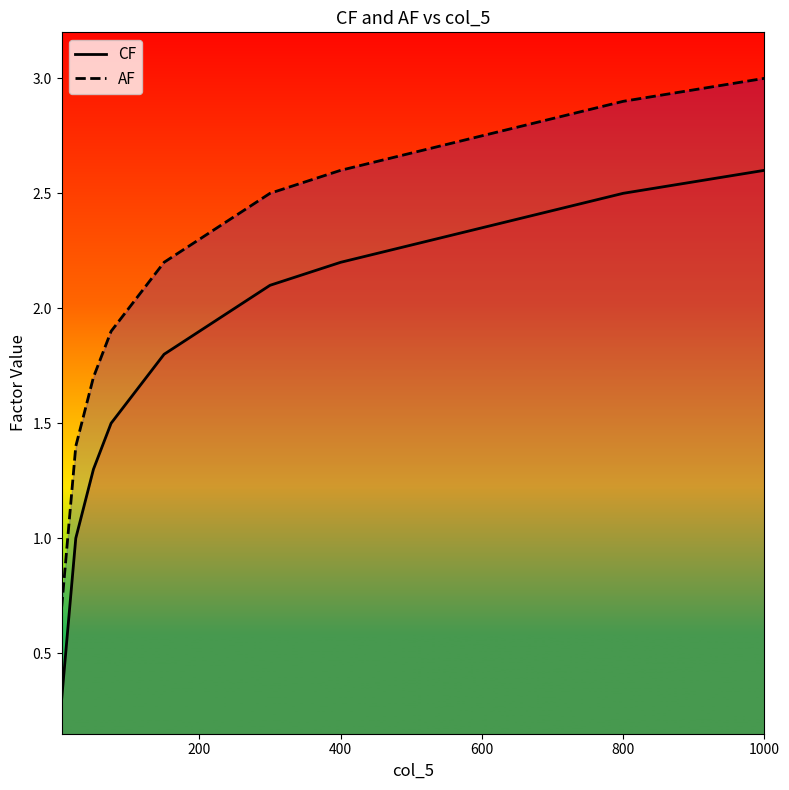

Rank the series by their maximum value, from lowest to highest.

CF, AF